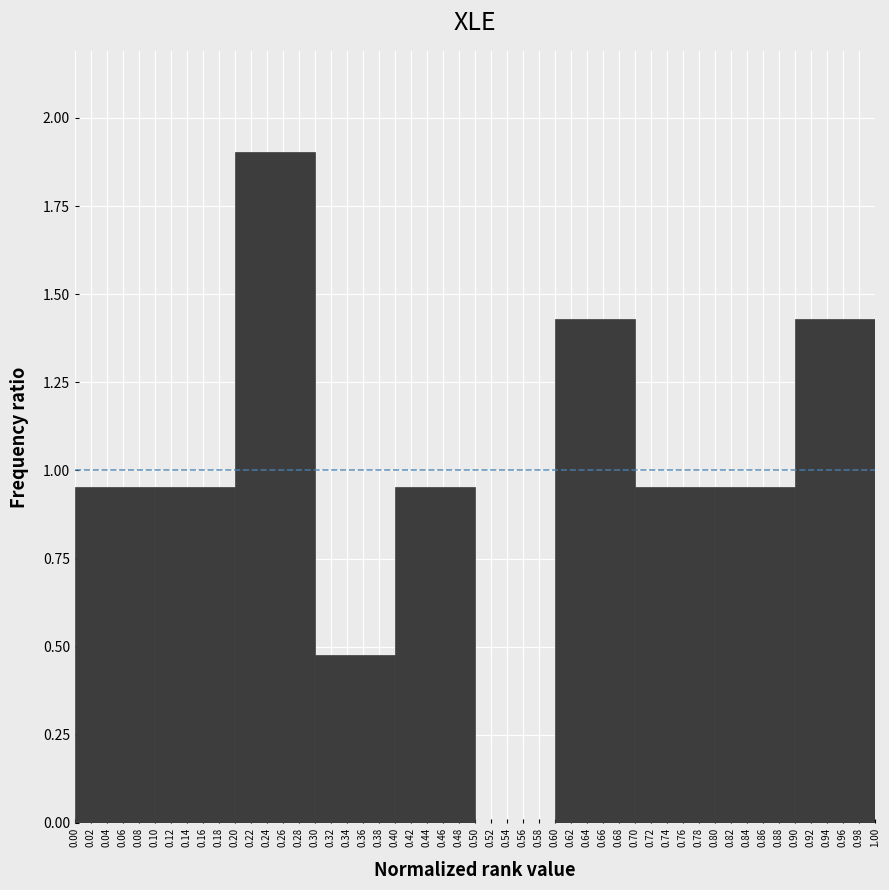

Which range on the x-axis has the tallest bar?

0.20 to 0.30